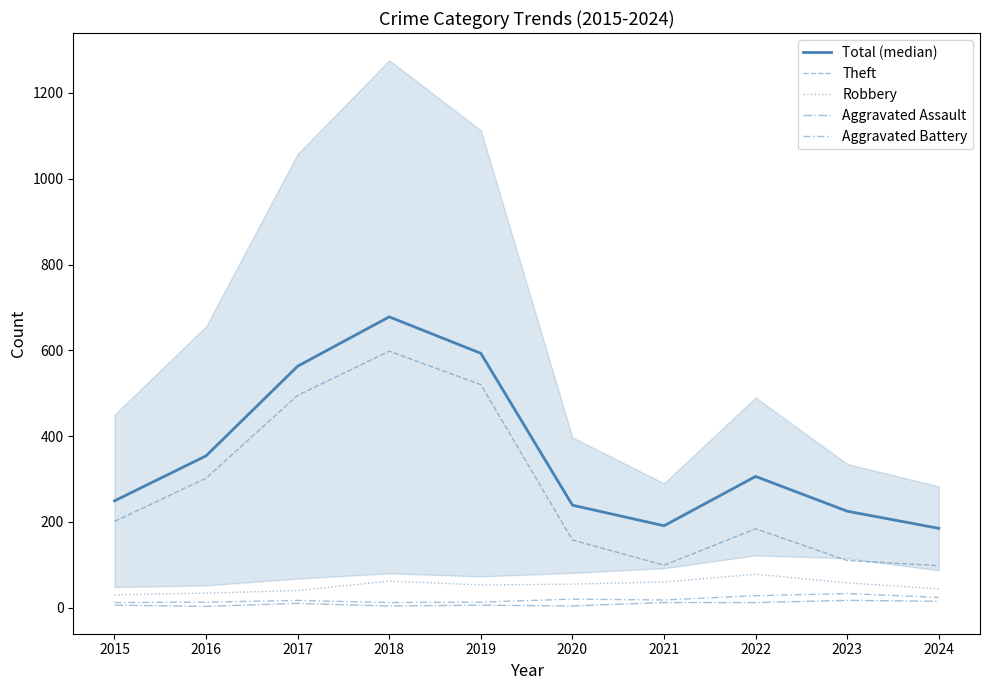

Where does the Robbery series first go above 55?

2018